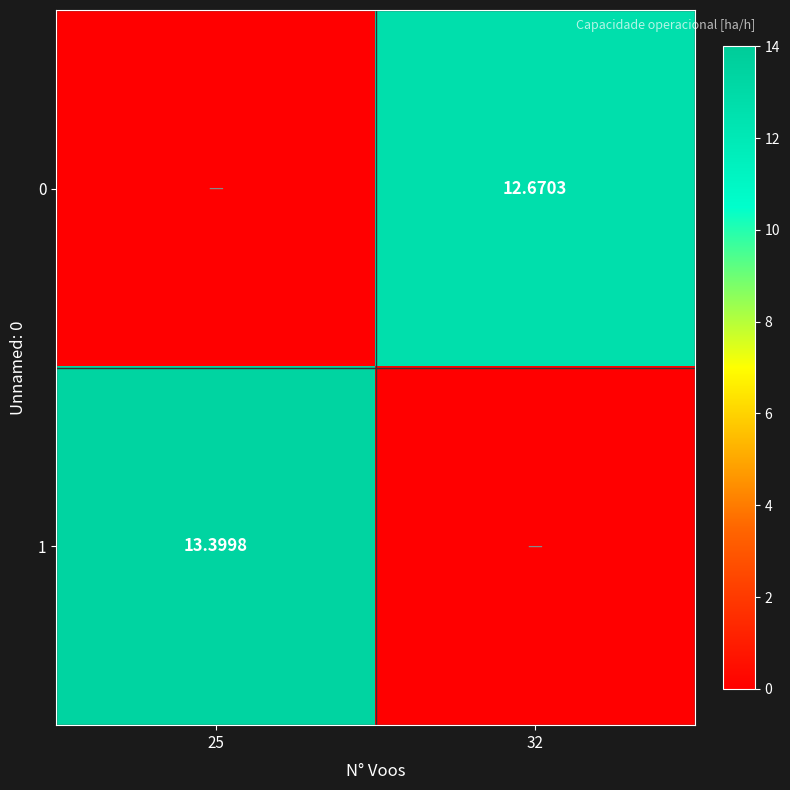

Rank the series at 25 from lowest to highest value.

0, 1